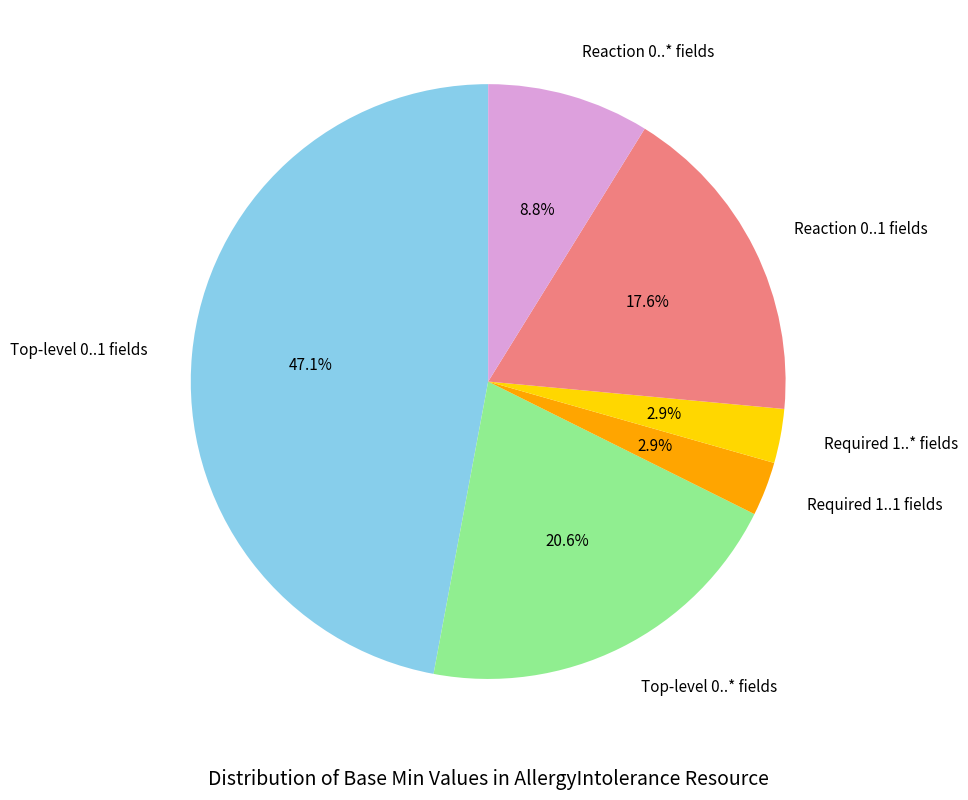

Combined, do Required 1..* fields and Reaction 0..* fields account for over 50%?

No